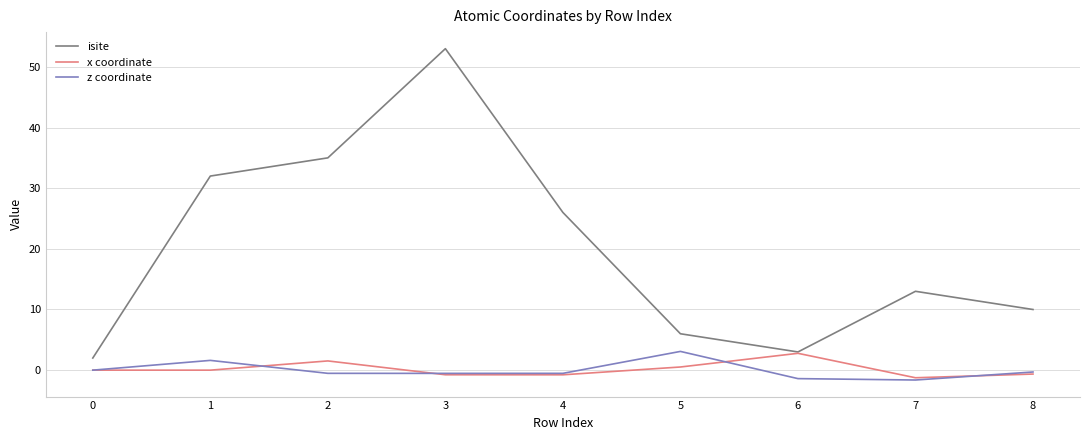

What is the difference between the second highest and minimum values in the isite series?

33.0